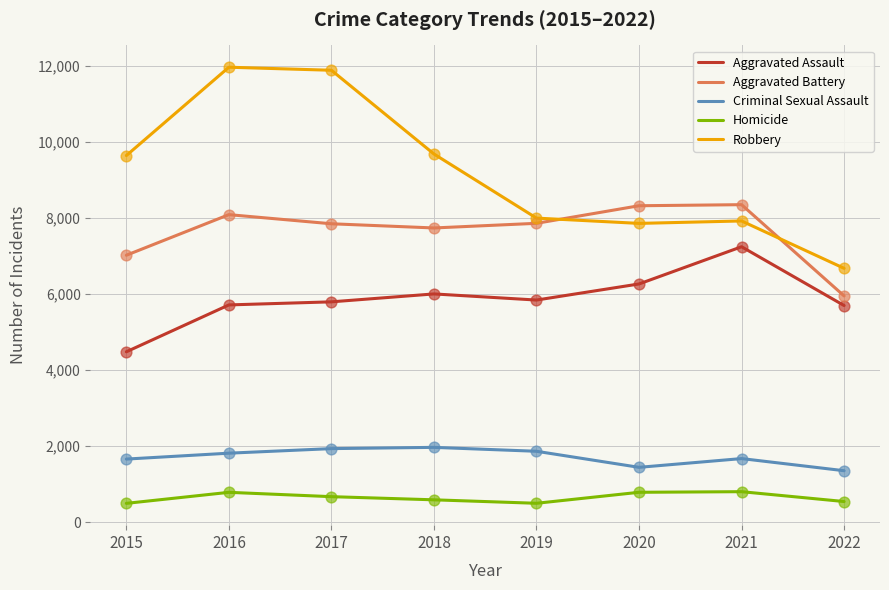

Which series has the widest spread of values?

Robbery